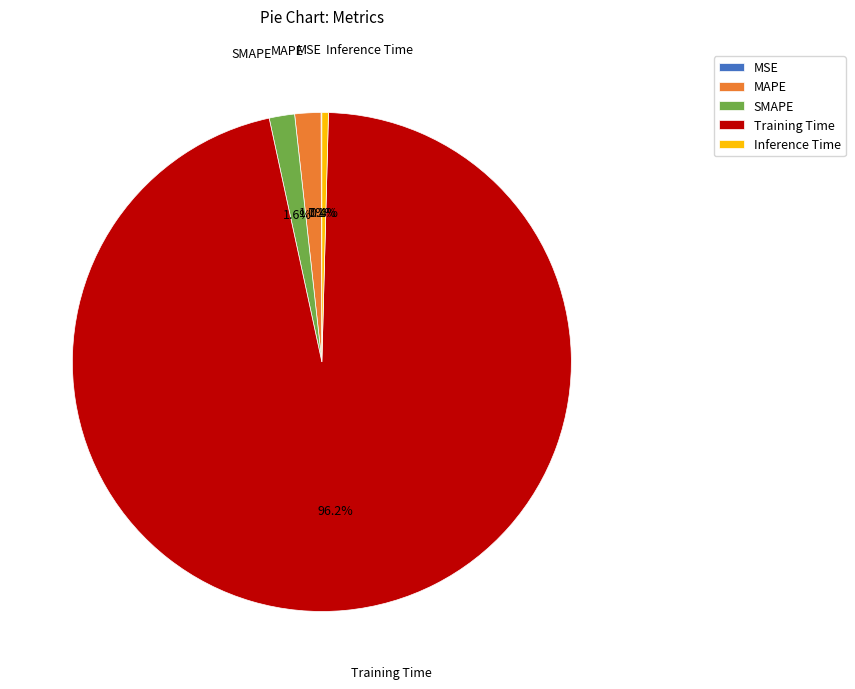

What is the largest slice in the pie chart?

Training Time